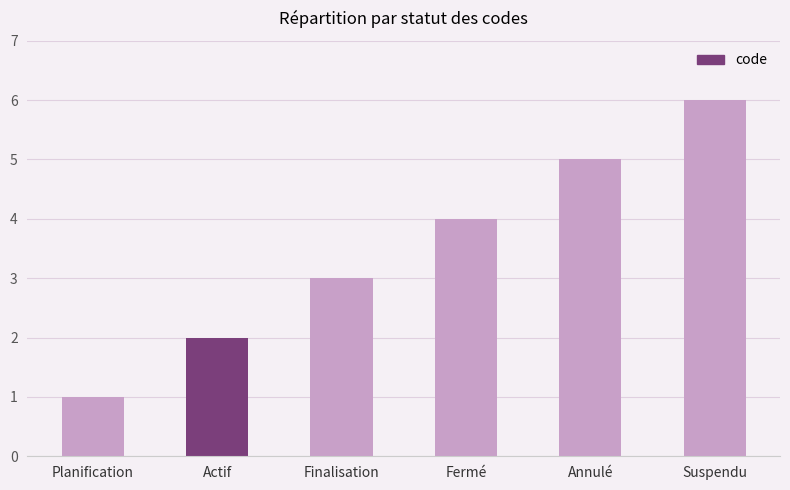

Rank the categories by value from highest to lowest.

Suspendu, Annulé, Fermé, Finalisation, Actif, Planification